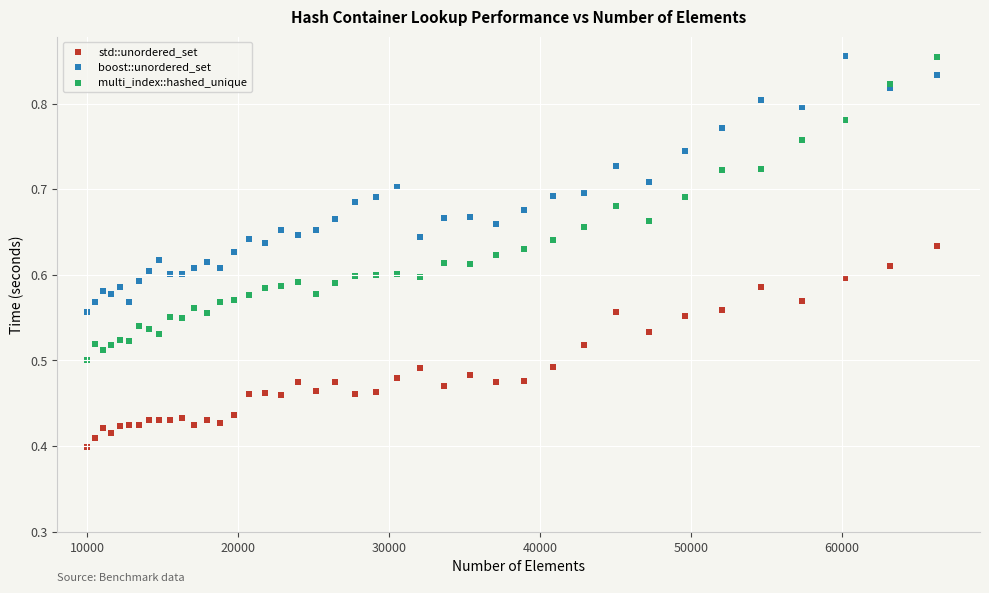

Which series has the largest Y range (max minus min)?

multi_index::hashed_unique